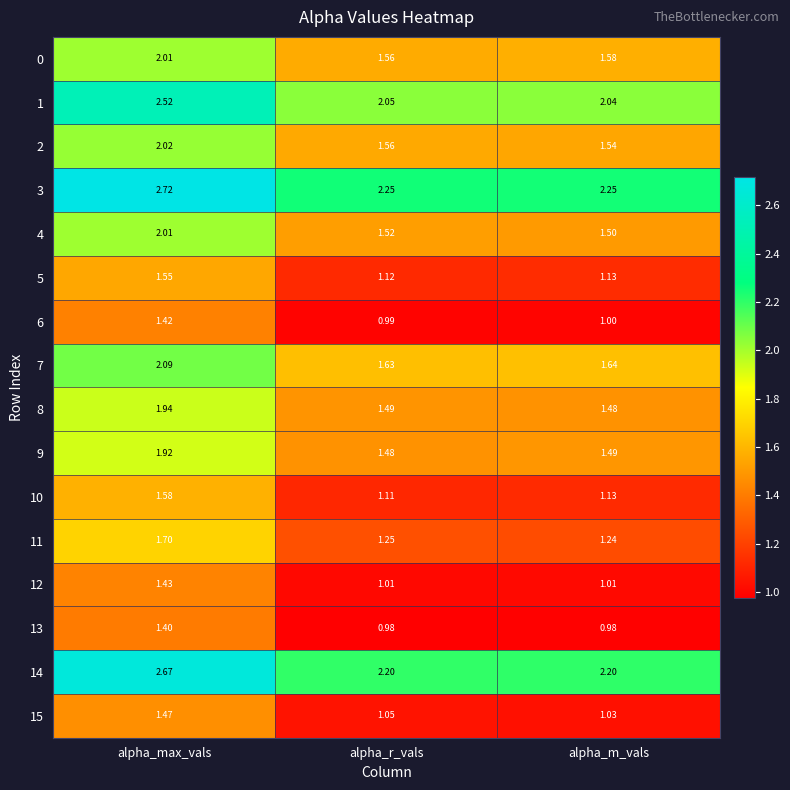

Which category has the highest value in the 15 series?

alpha_max_vals